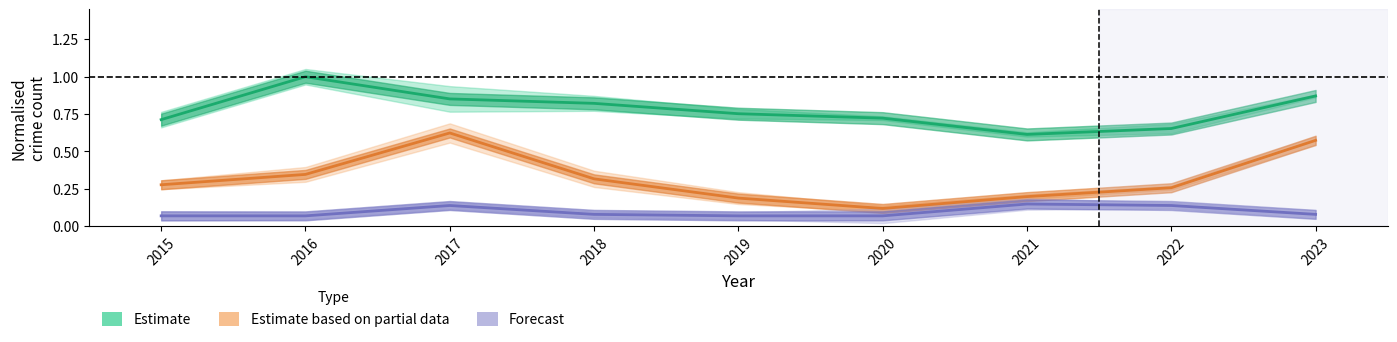

At 2022, list the series in order from smallest to largest.

Forecast, Estimate based on partial data, Estimate